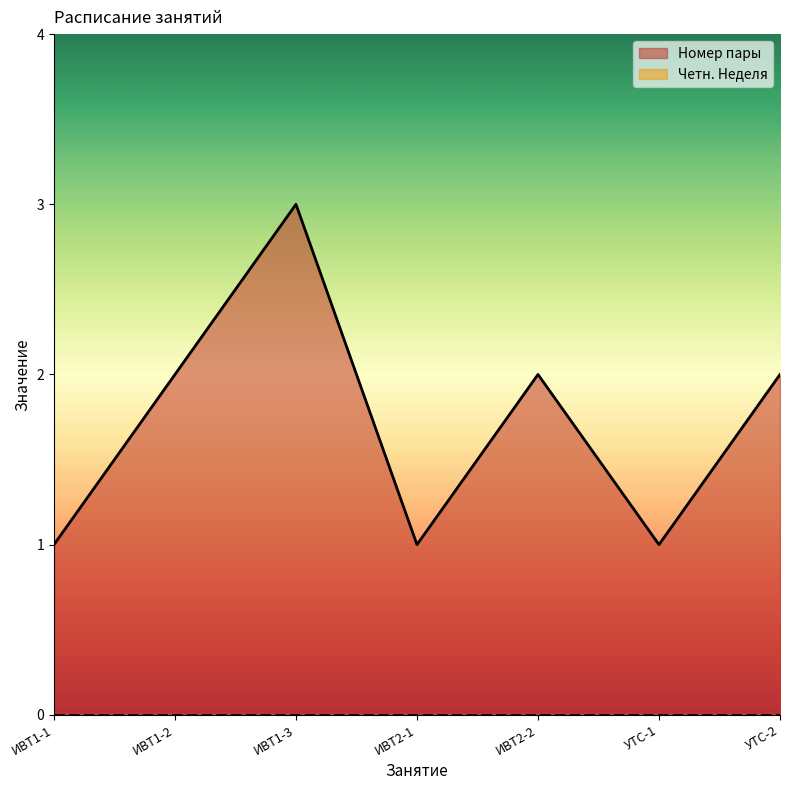

What is the label of the 2nd point from the right?

УТС-1